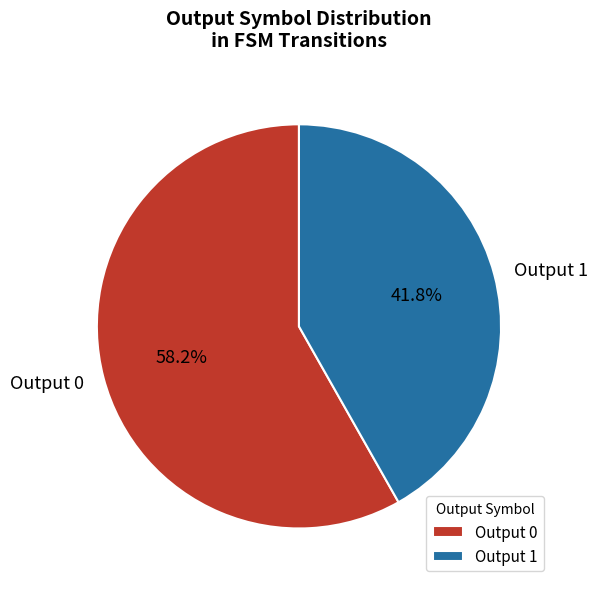

To the nearest percent, what is the average slice percentage?

50%